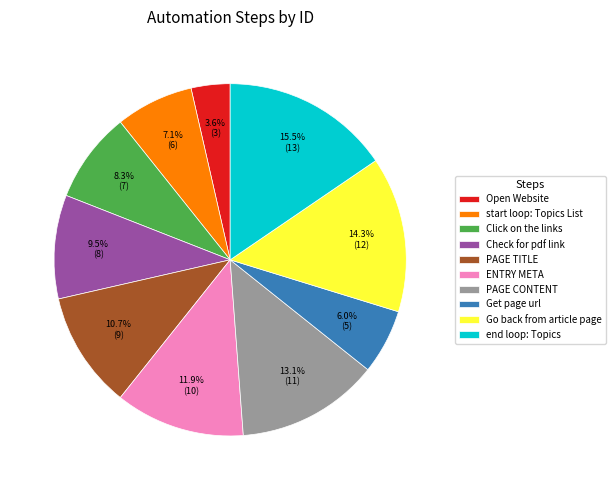

How many slices are in this pie chart?

10